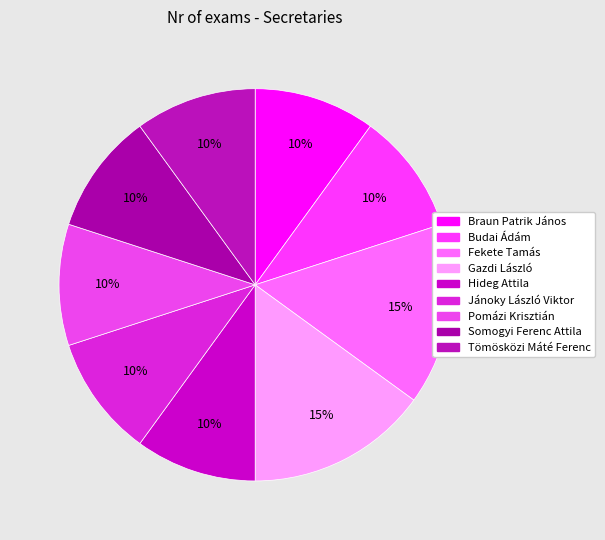

Does Pomázi Krisztián represent more than half of the total?

No